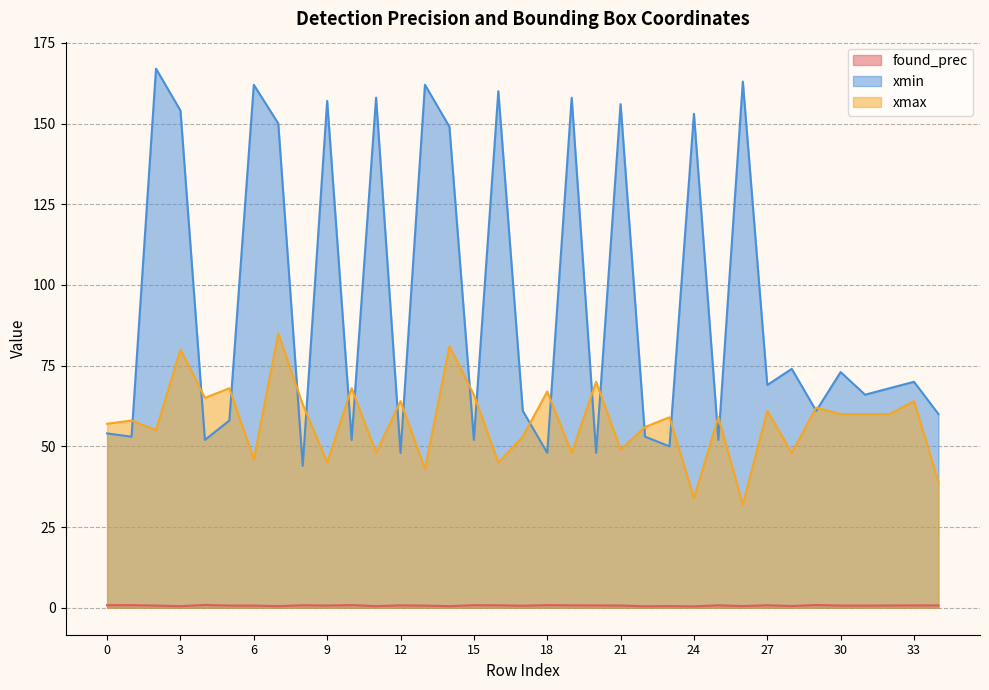

True or false: xmax has a value of 46.0 at 6.

True